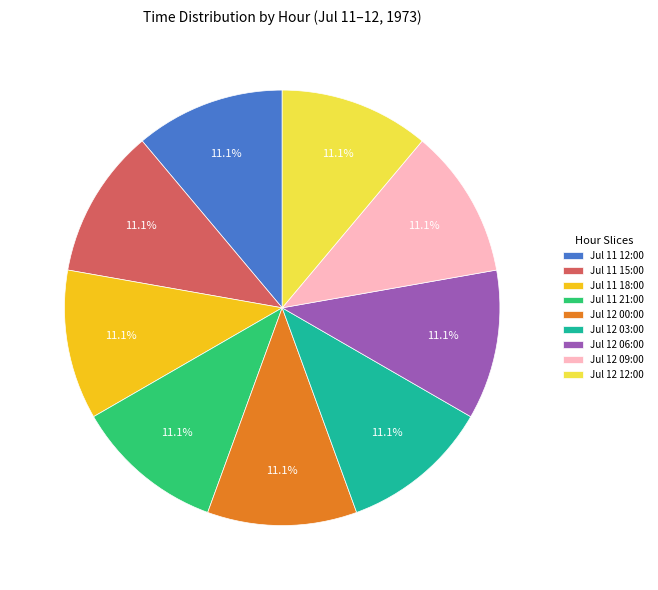

Is there a majority slice in this chart?

No